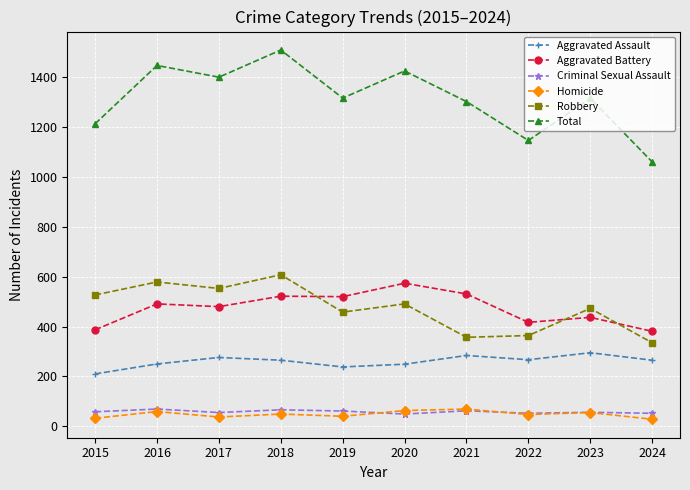

What is the difference between the maximum and second lowest values in the Aggravated Assault series?

57